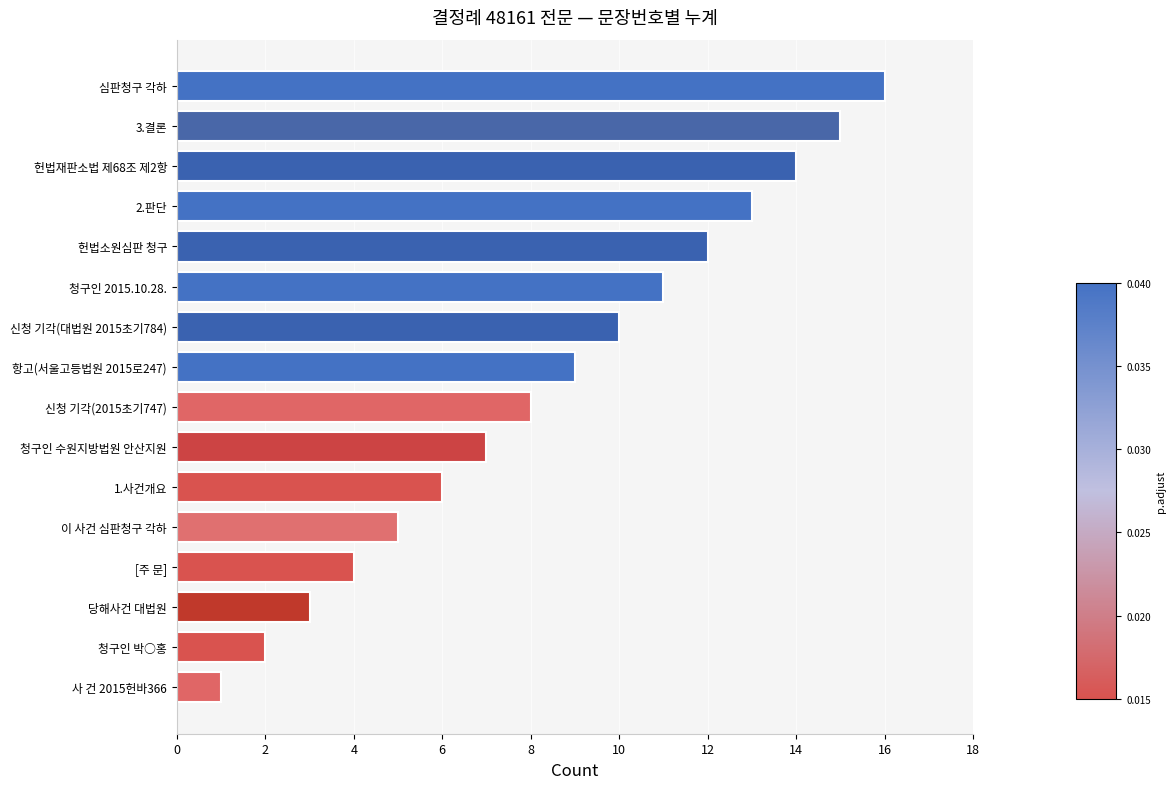

Which category has the highest value across all series?

심판청구 각하